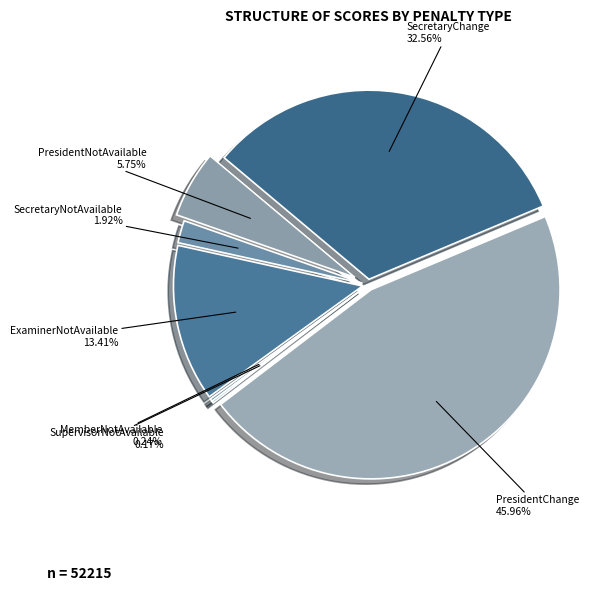

To the nearest percent, what is the average slice percentage?

14%